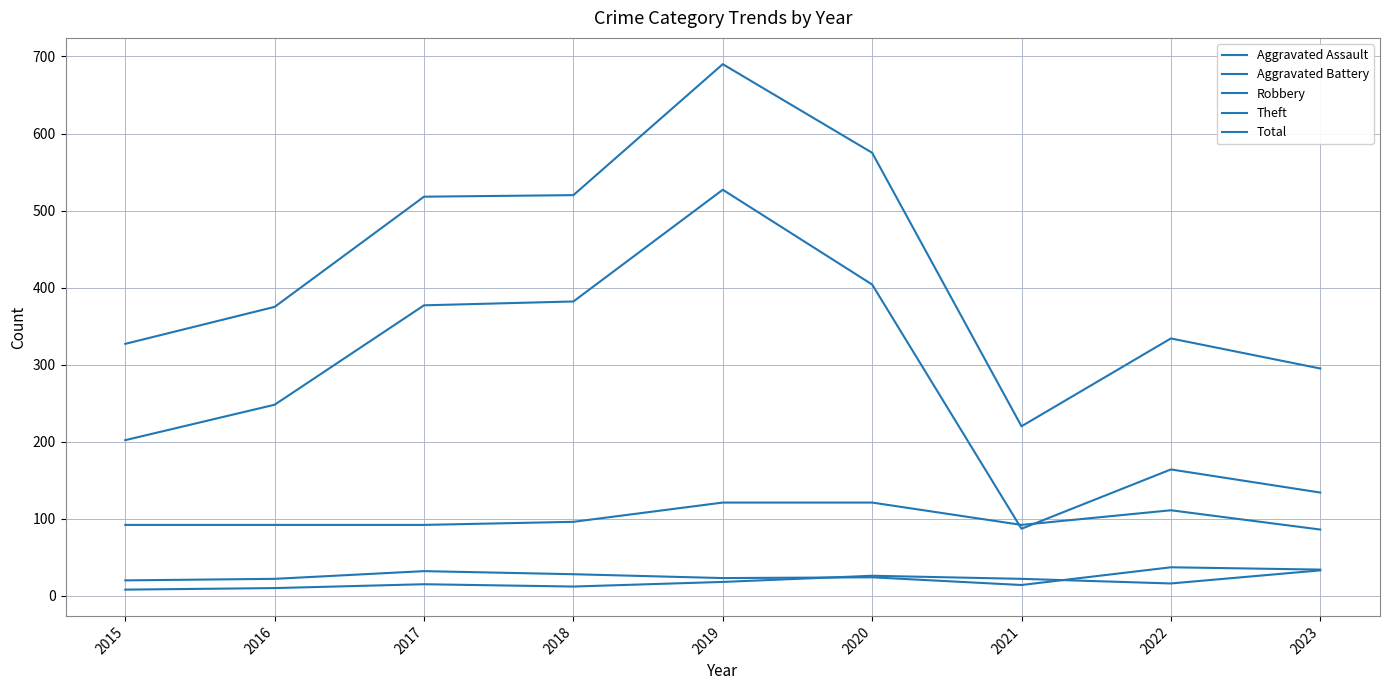

Does the chart have visible grid lines?

Yes